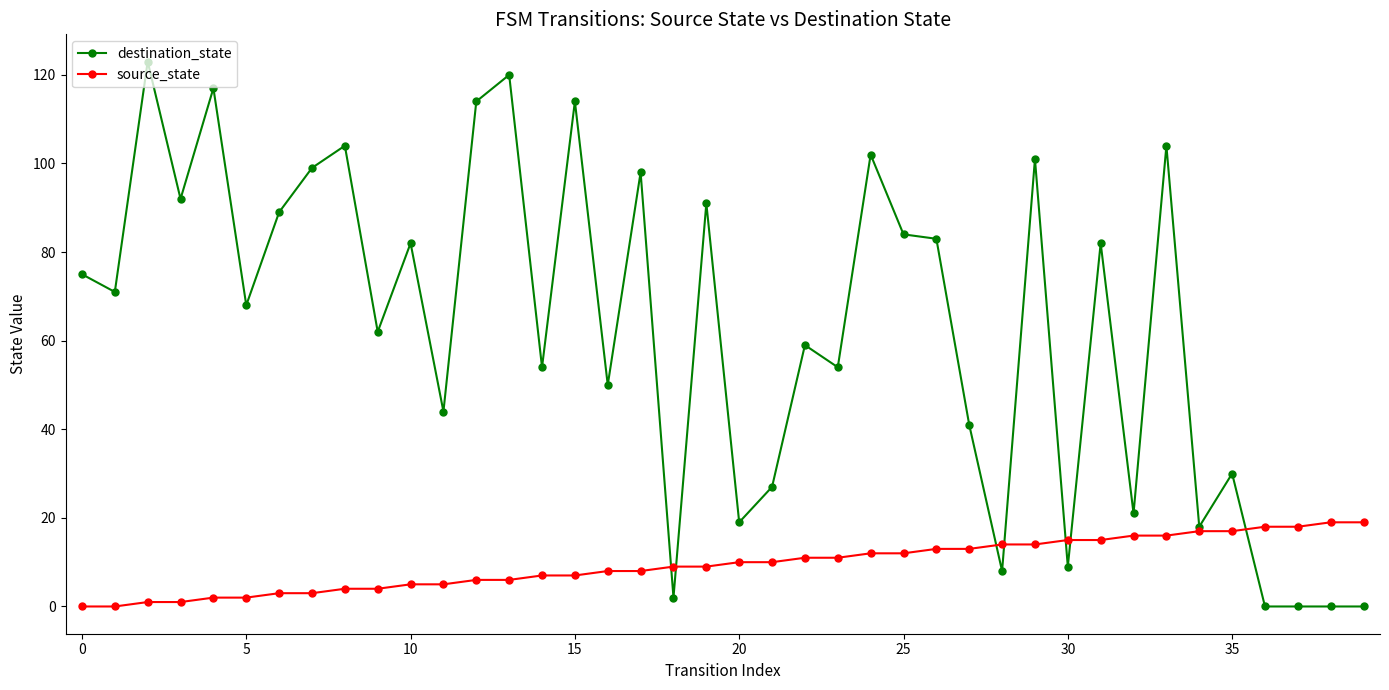

Which series has the widest spread of values?

destination_state